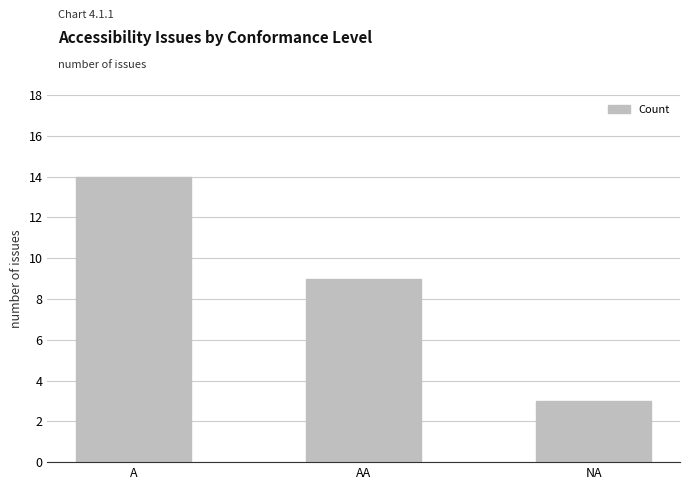

Which label corresponds to the largest value in the chart?

A